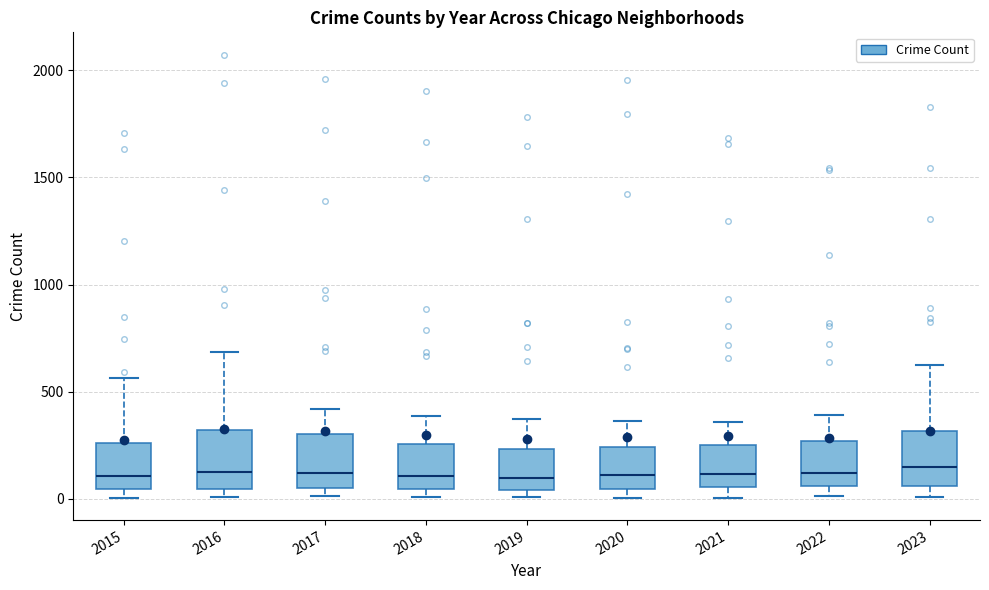

Where is the upper edge of the box at x = 2023 on the y-axis? The values are not printed on the chart, so give them approximately, as read against the axis.

300